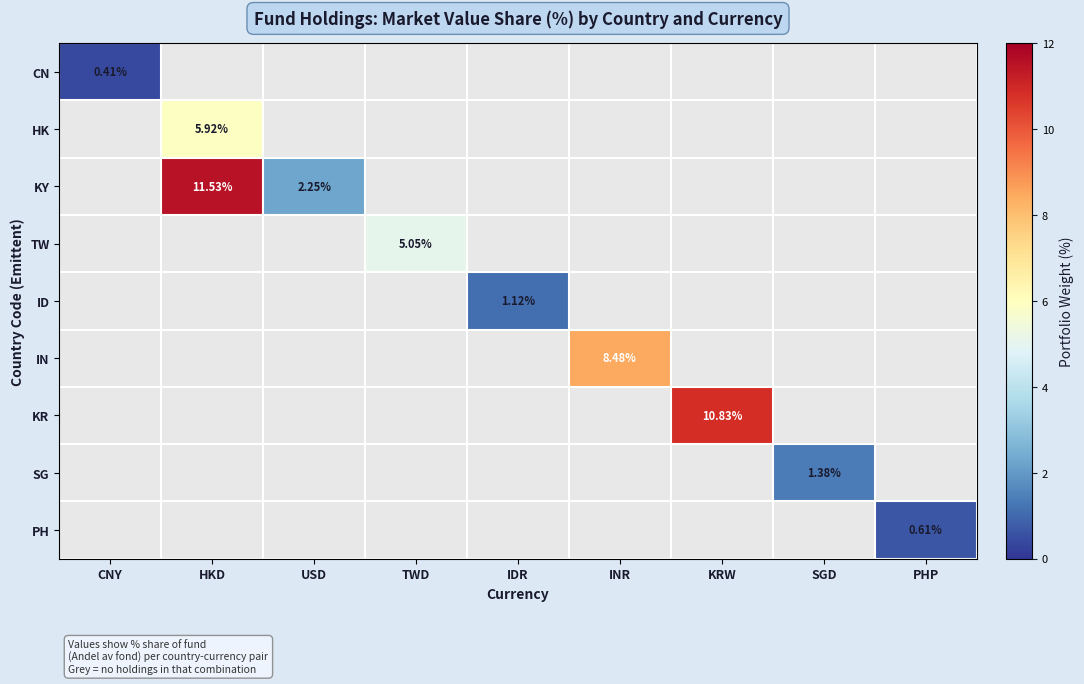

Which label corresponds to the largest value in the chart?

HKD